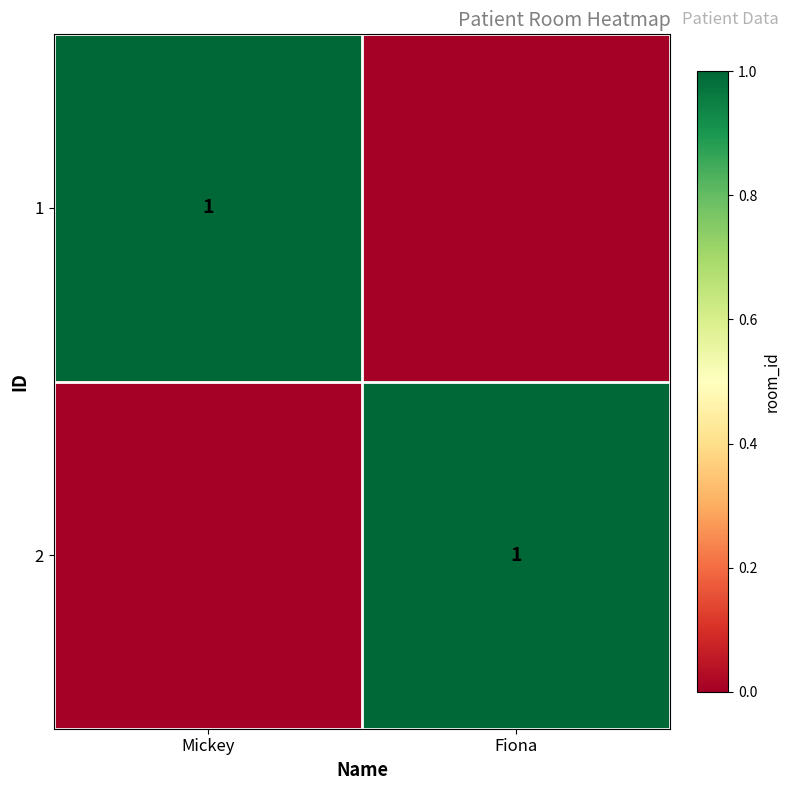

The 1 series shows 2 at Mickey. True or false?

False